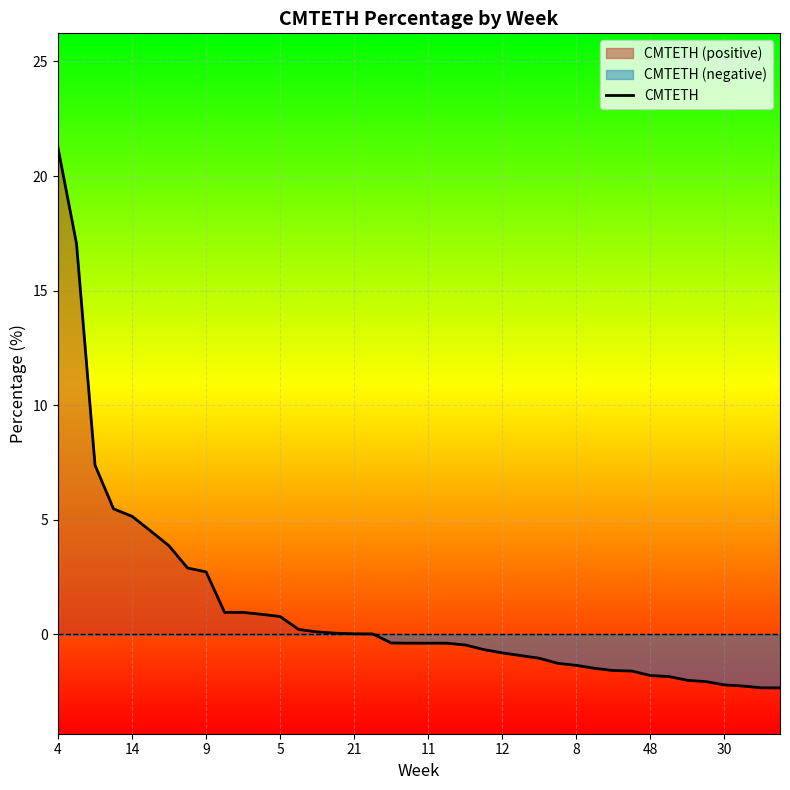

True or false: CMTETH has a value of 8.2 at 14.

False